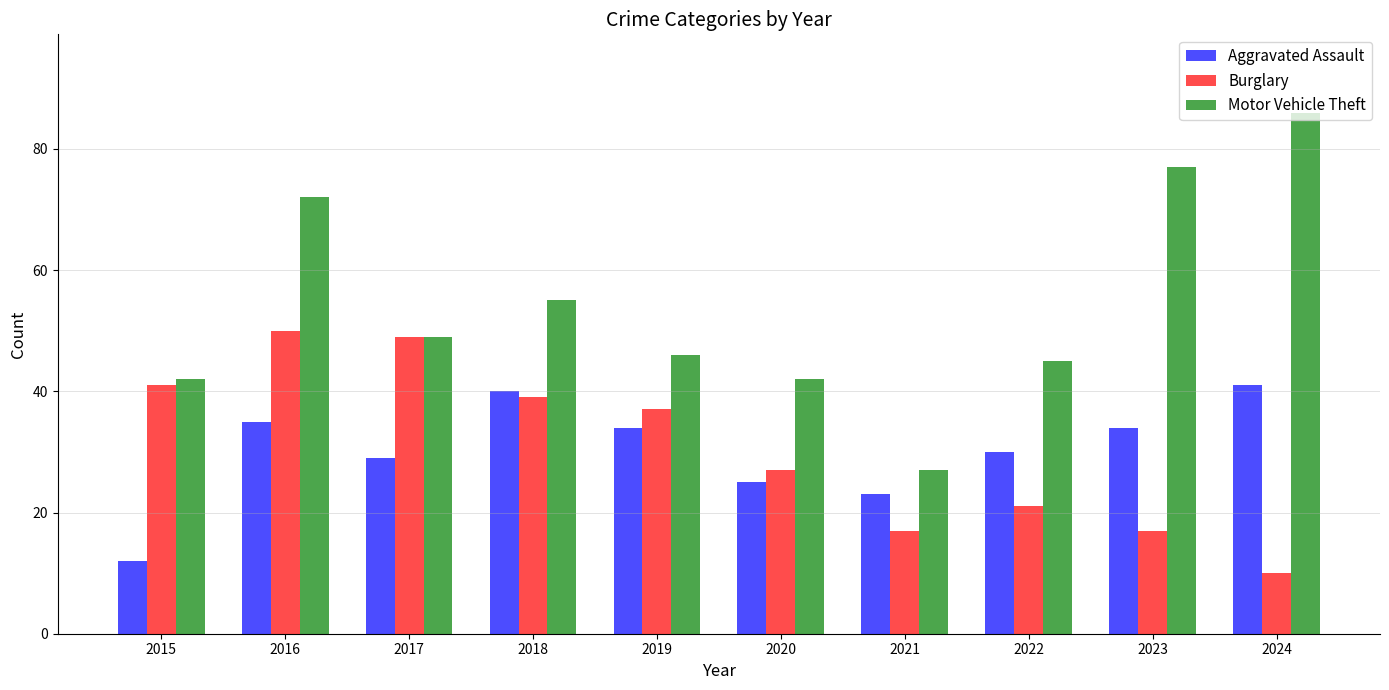

Is the value of Motor Vehicle Theft at 2020 greater than the value of Burglary at 2016?

No